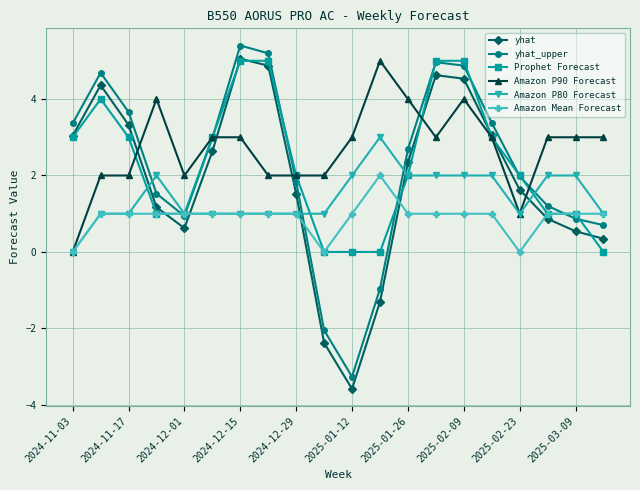

True or false: Amazon P90 Forecast has more than 1 points higher than both neighbors.

True